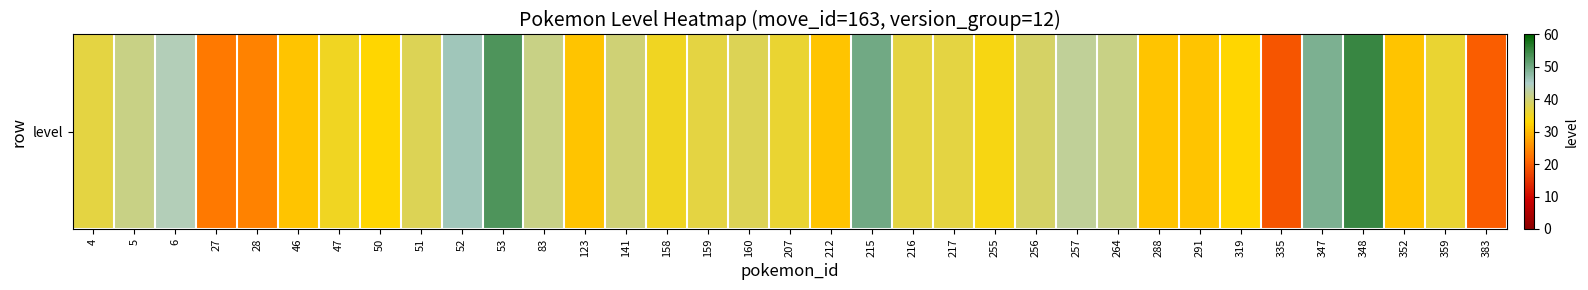

At which category does the chart reach its peak across all series?

348